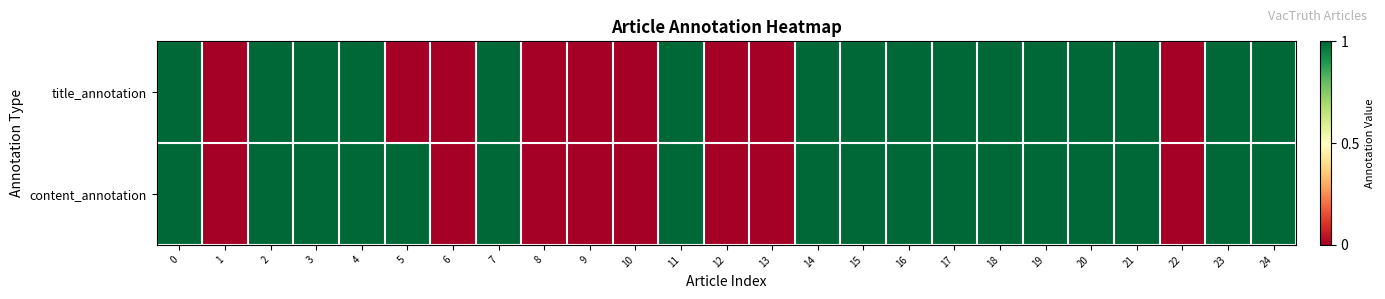

List the series in order of their overall mean, lowest first.

title_annotation, content_annotation